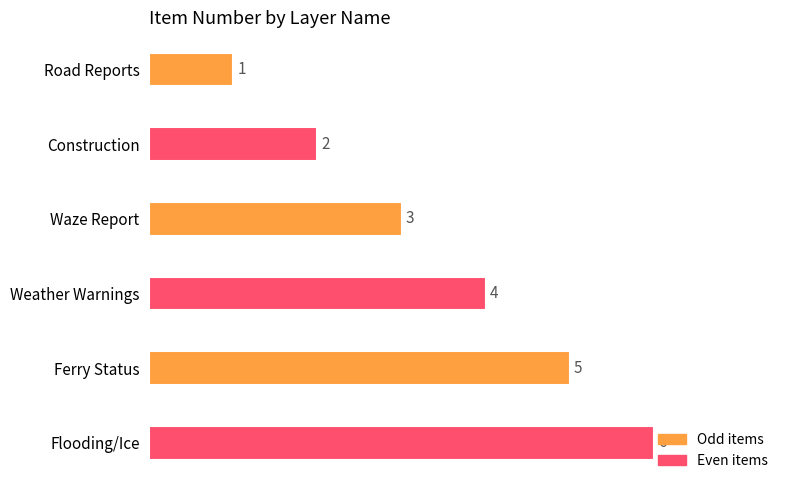

Between Construction and Ferry Status, which is larger?

Ferry Status